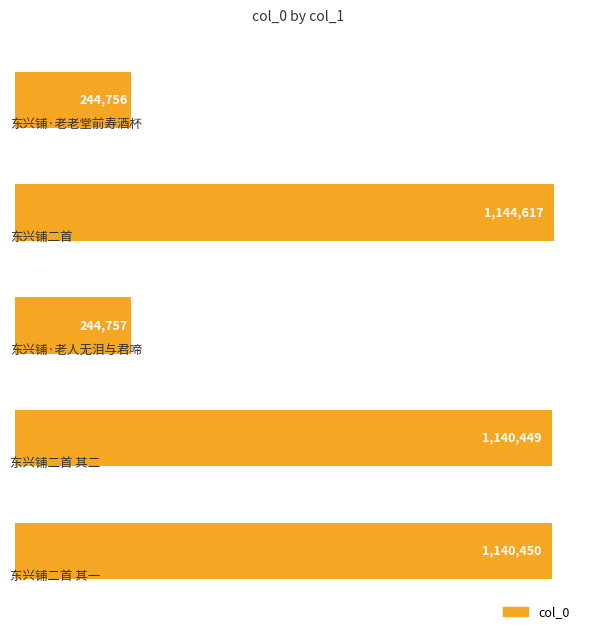

Are the bars horizontal?

Yes